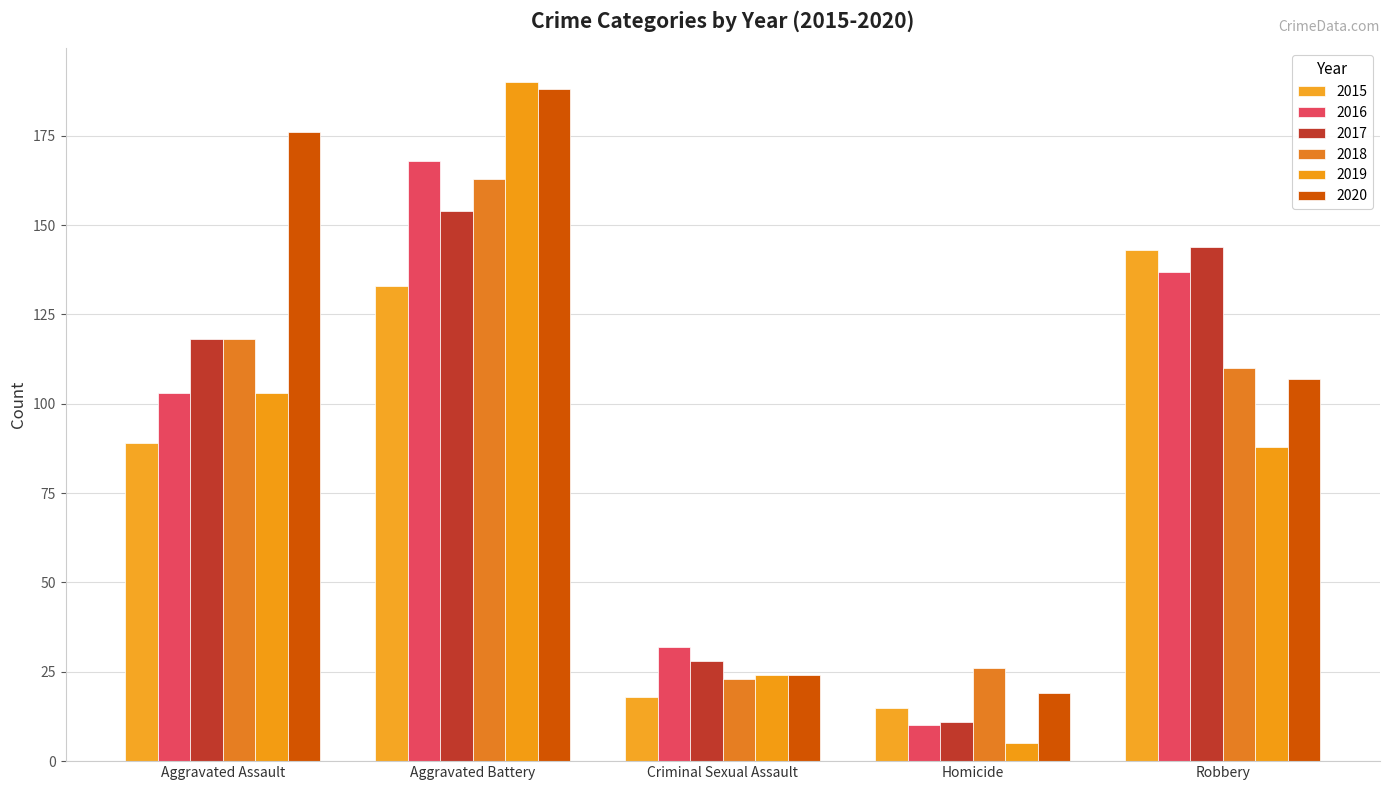

List the series in order of their peak value, lowest first.

2015, 2017, 2018, 2016, 2020, 2019